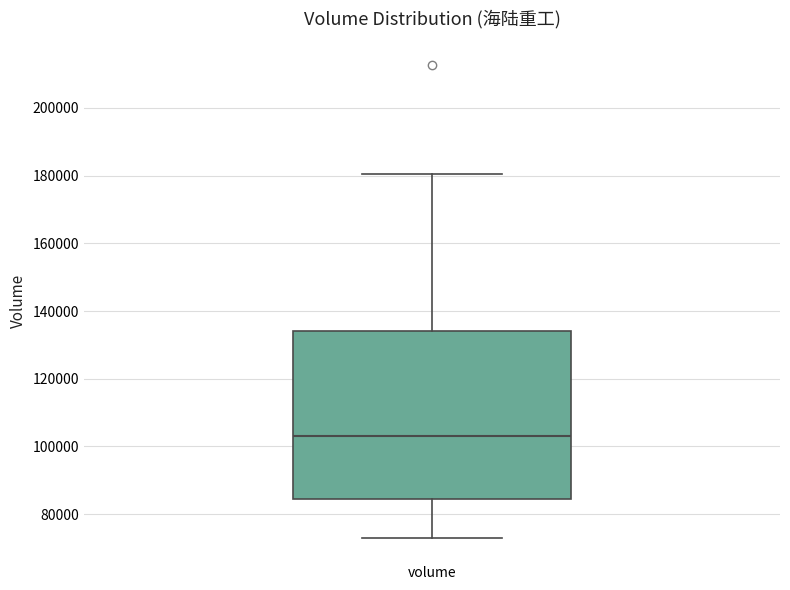

Where does the median line of the box for volume sit on the y-axis? The values are not printed on the chart, so give them approximately, as read against the axis.

104000